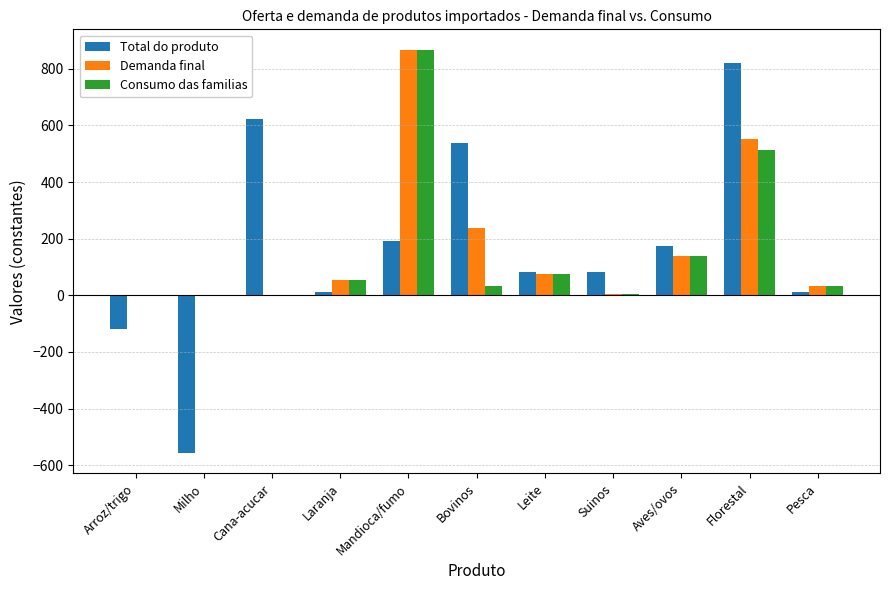

Which series changed the most between Suinos and Pesca?

Total do produto